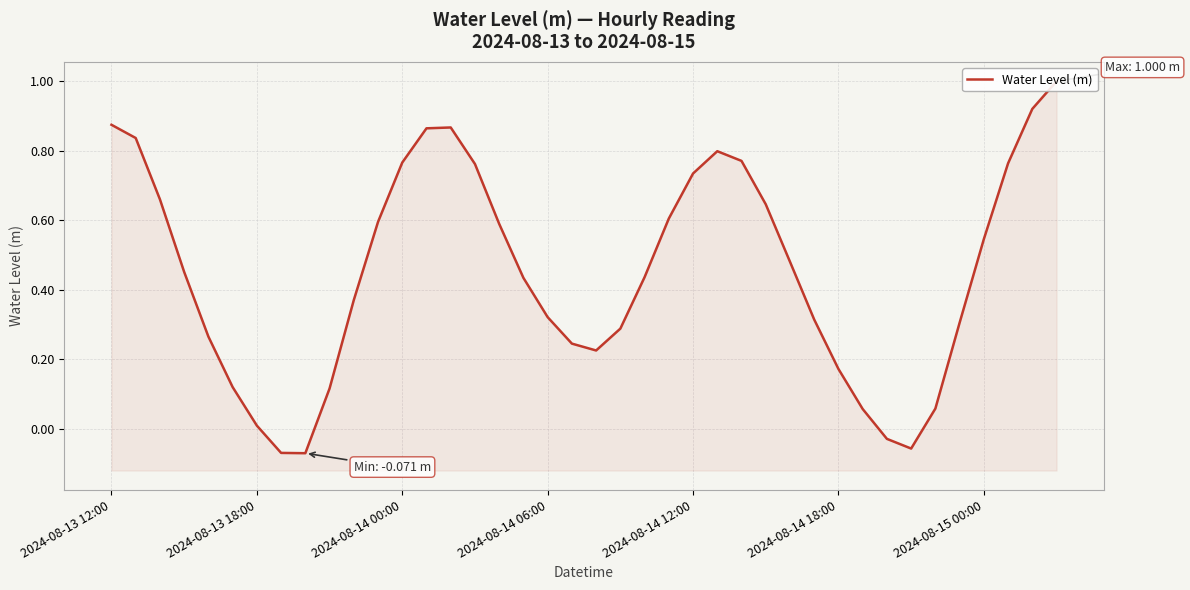

How many data points are less than 0?

4